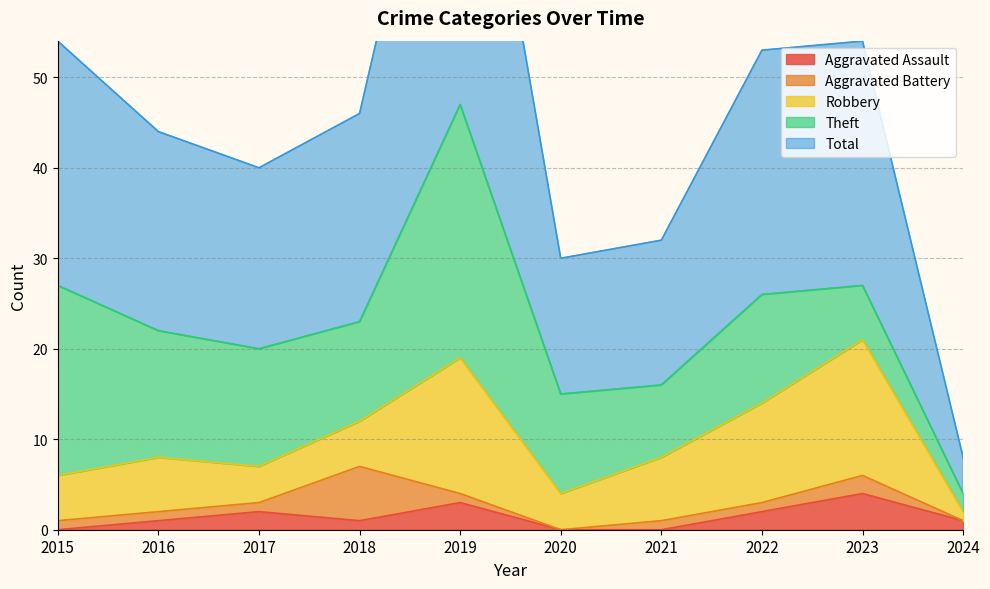

The value of Total at 2015 is 44. True or false?

False